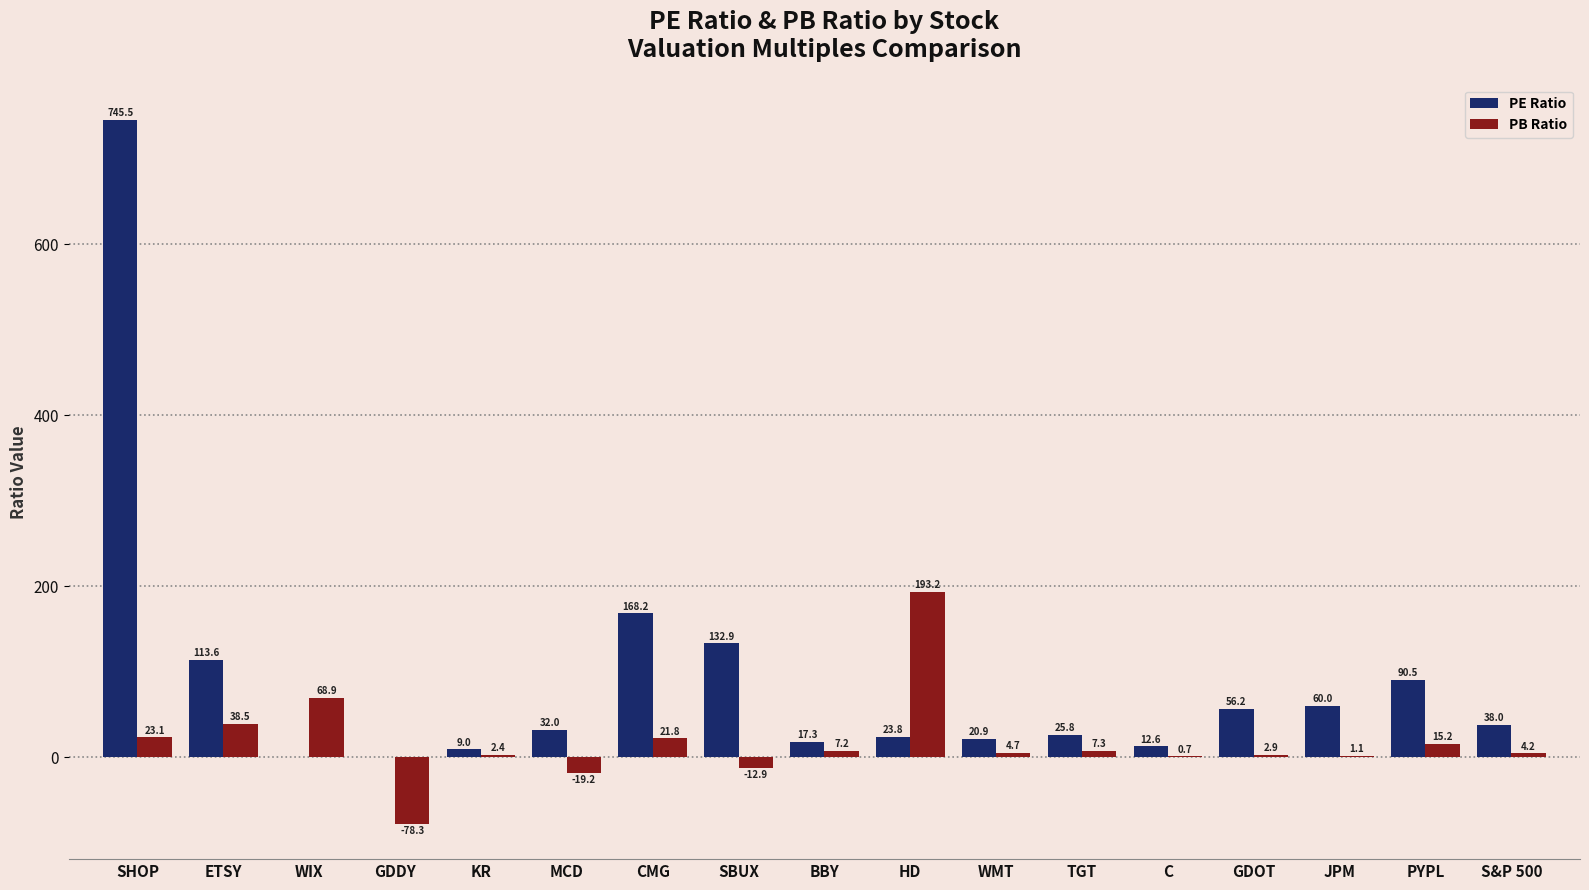

What are all the series names shown in the legend?

PE Ratio, PB Ratio